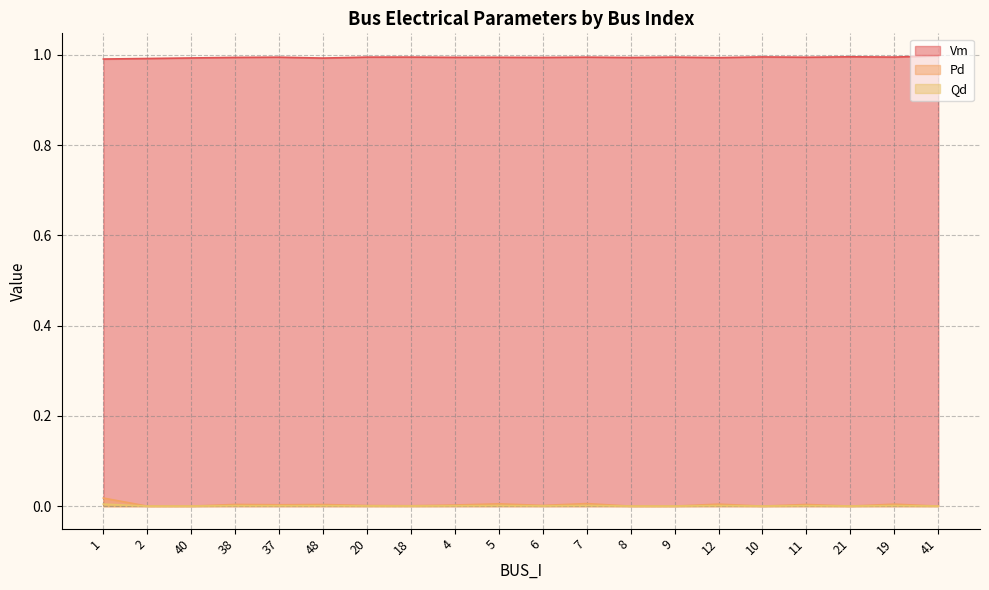

True or false: Qd and Pd cross at least once.

False